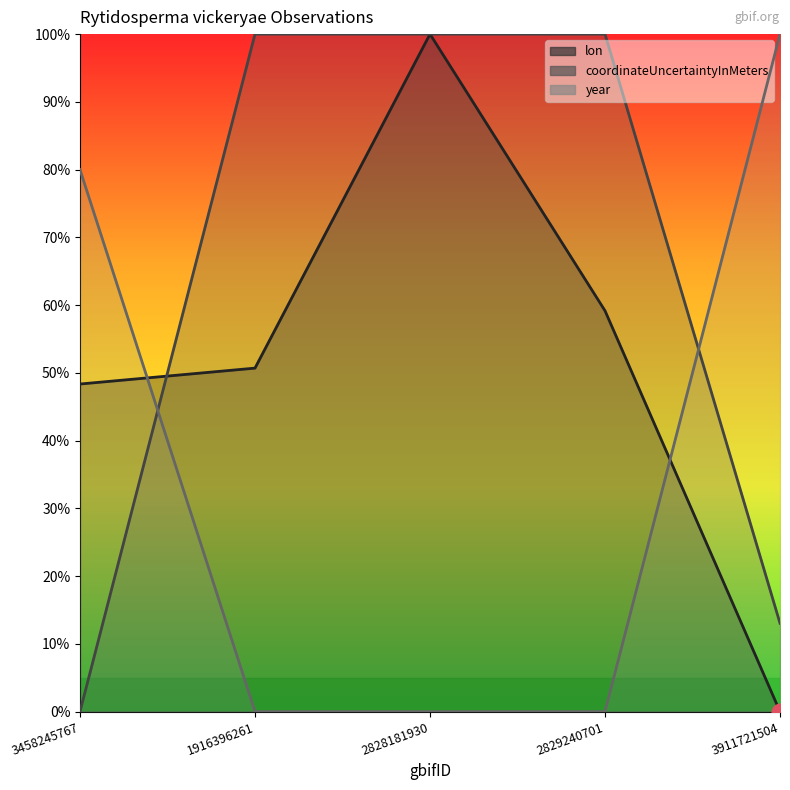

Which series changed the most between 2828181930 and 2829240701?

lon